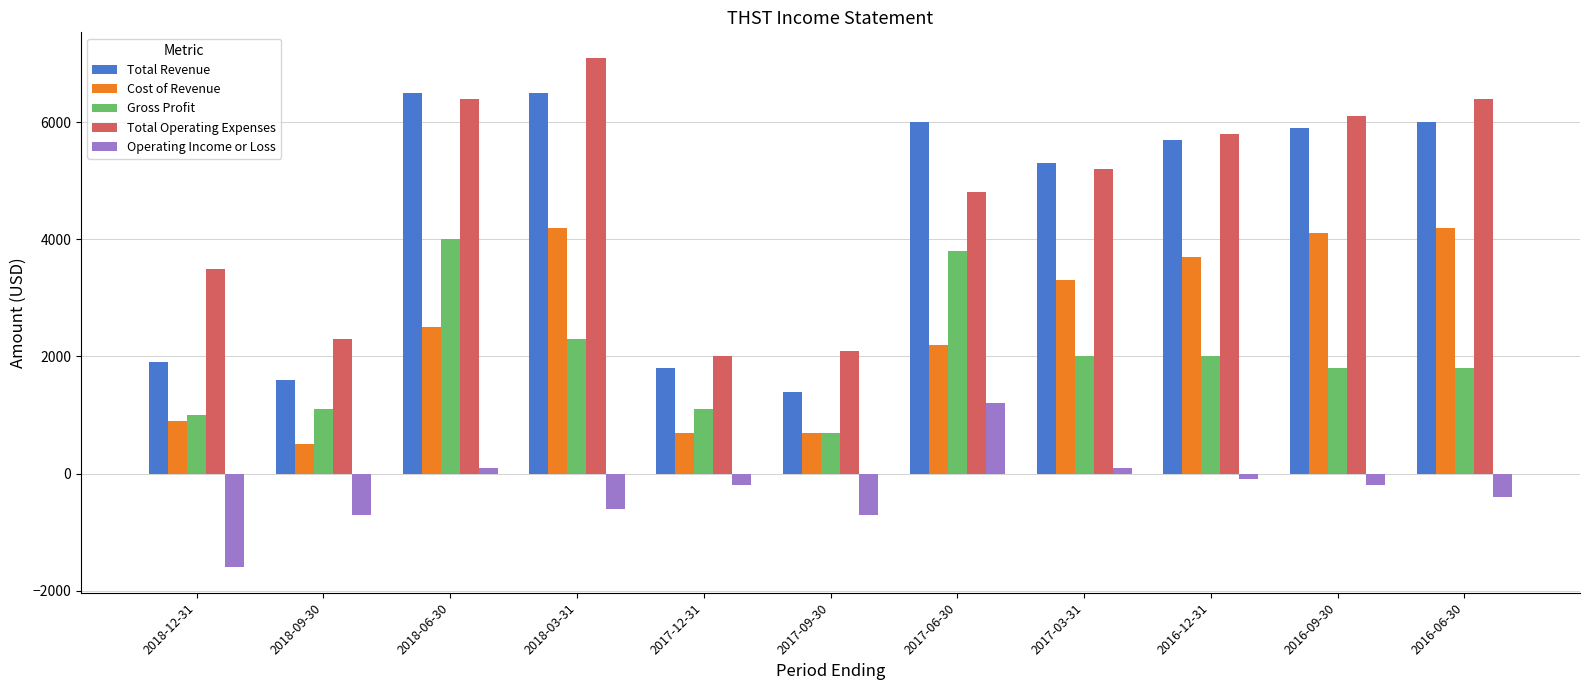

Reading left to right, list all the values displayed in this chart.

Total Revenue: 1900	1600	6500	6500	1800	1400	6000	5300	5700	5900	6000
Cost of Revenue: 900	500	2500	4200	700	700	2200	3300	3700	4100	4200
Gross Profit: 1000	1100	4000	2300	1100	700	3800	2000	2000	1800	1800
Total Operating Expenses: 3500	2300	6400	7100	2000	2100	4800	5200	5800	6100	6400
Operating Income or Loss: -1600	-700	100	-600	-200	-700	1200	100	-100	-200	-400